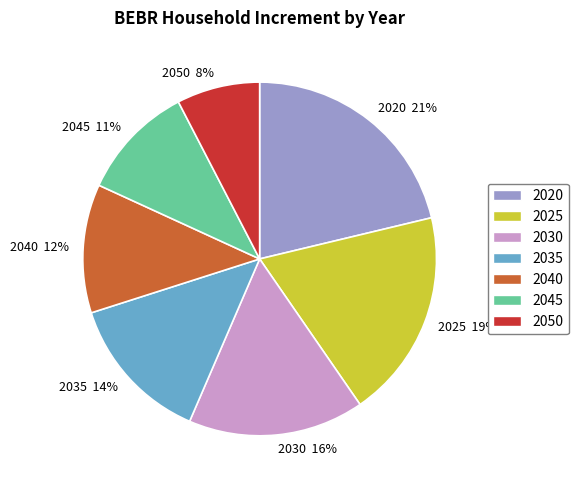

To the nearest percent, what is the difference between the 2020 and 2040 slice percentages?

9%